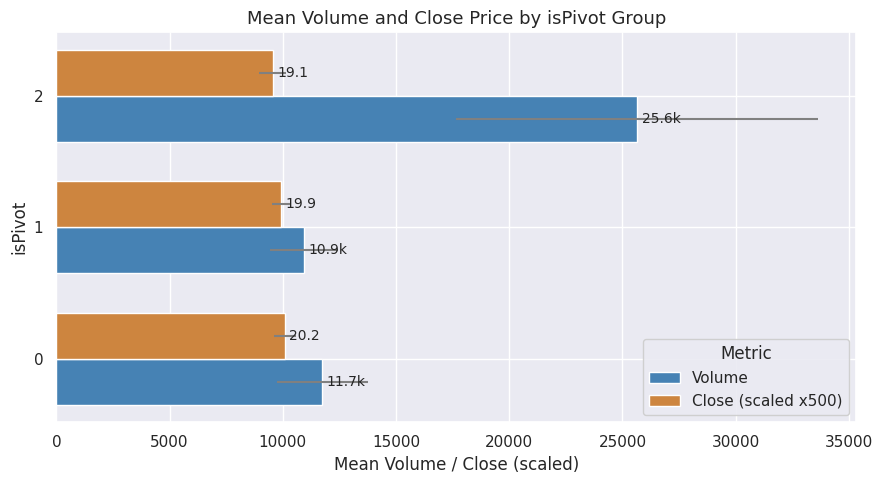

What is the spread (max minus min) of values at 2?

16085